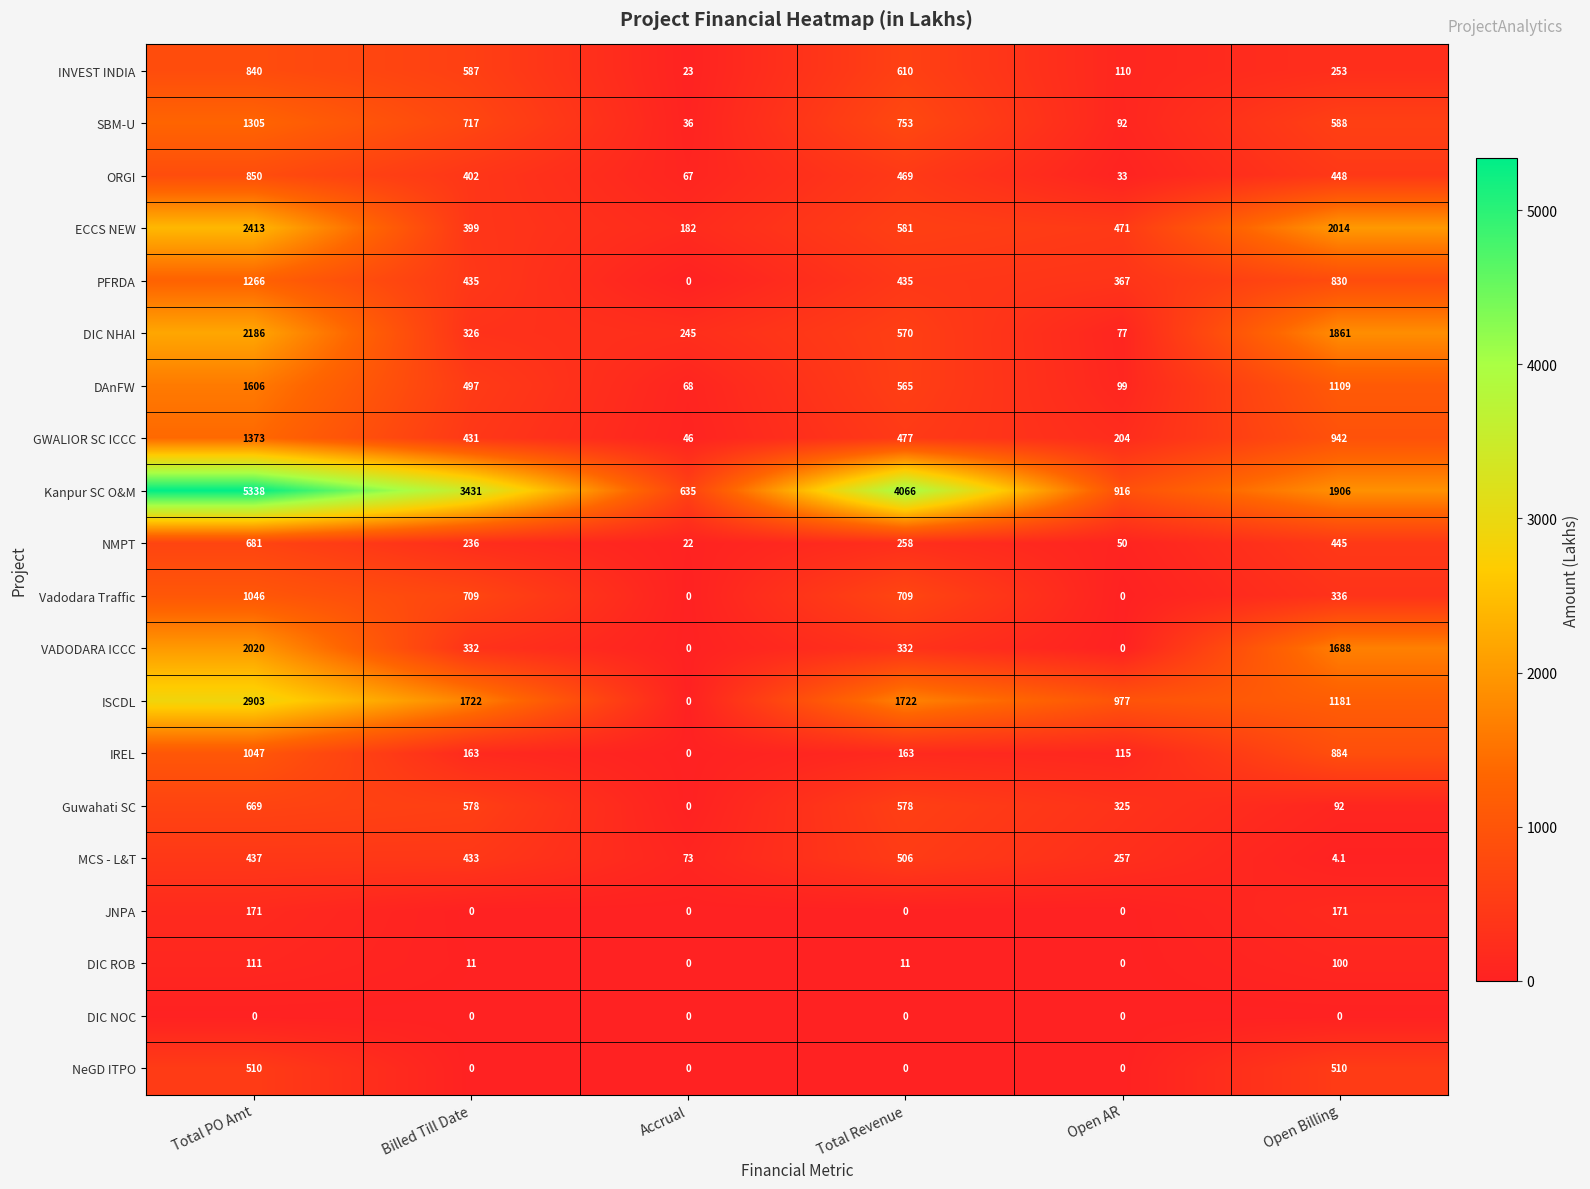

At which label is PFRDA closest to 633?

Open Billing